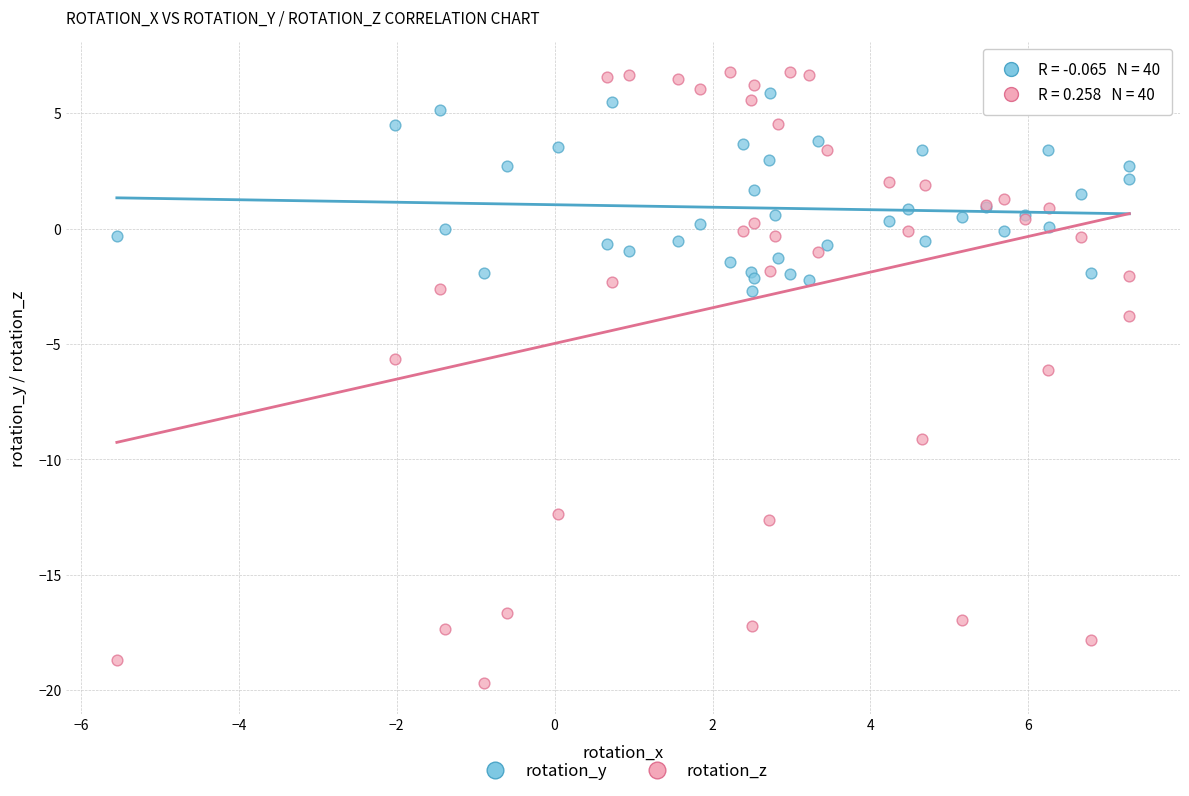

Which series has the largest Y range (max minus min)?

rotation_z